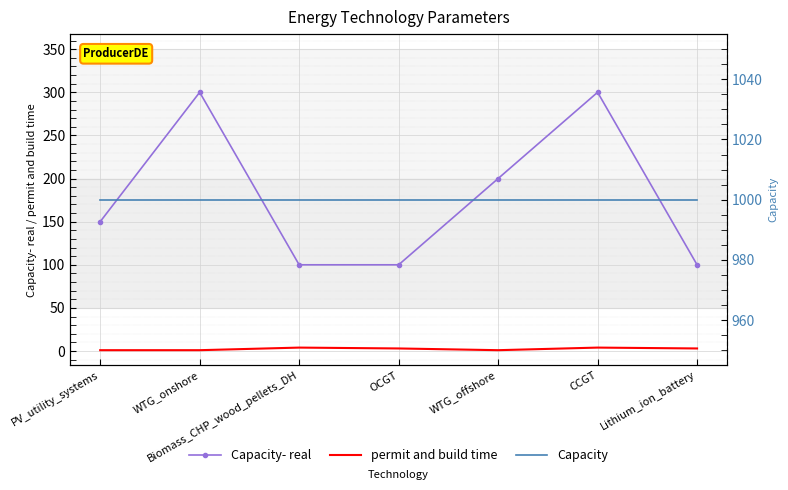

What is the average value of the Capacity- real series?

179